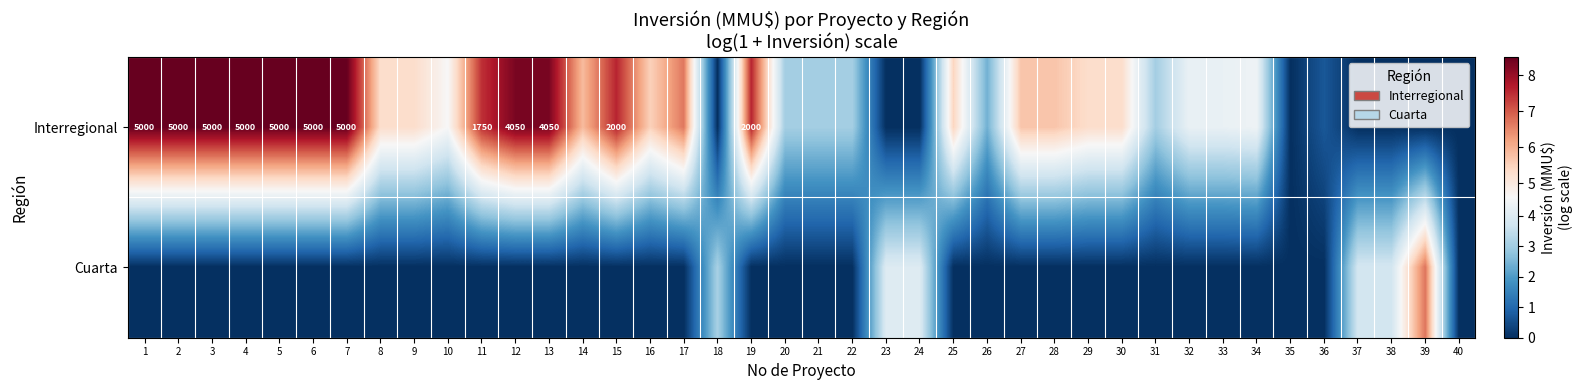

Count the Cuarta values in the range 0 to 1.

34